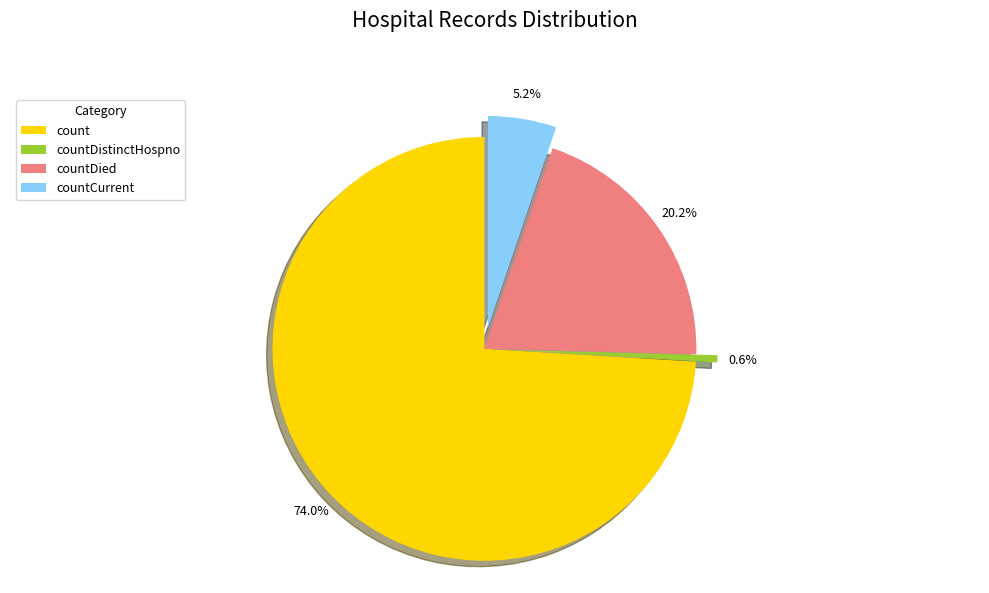

Is it true that countDied is 32% of the pie?

False